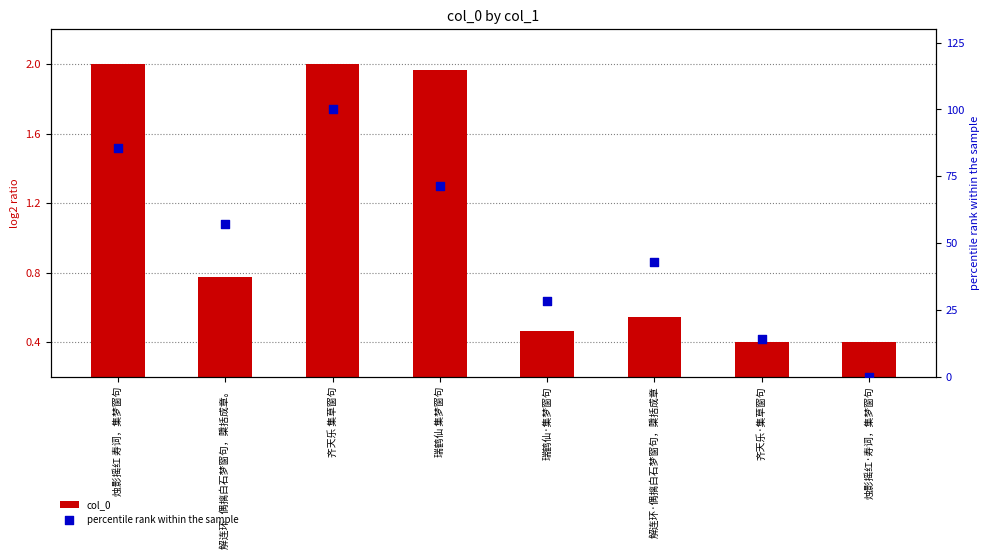

What is the total value across all series at 解连环   偶摛白石梦窗句，檃括成章。?

57.9